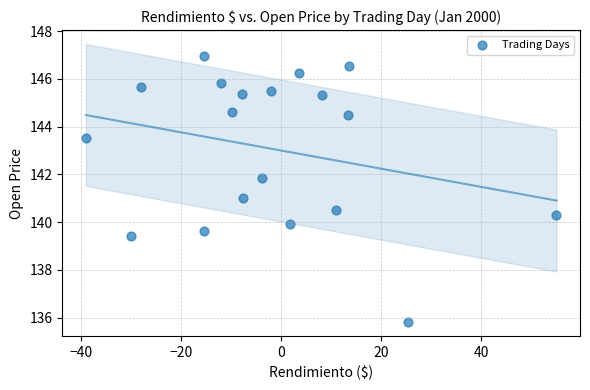

What is the range of X values (max minus min)?

94.1